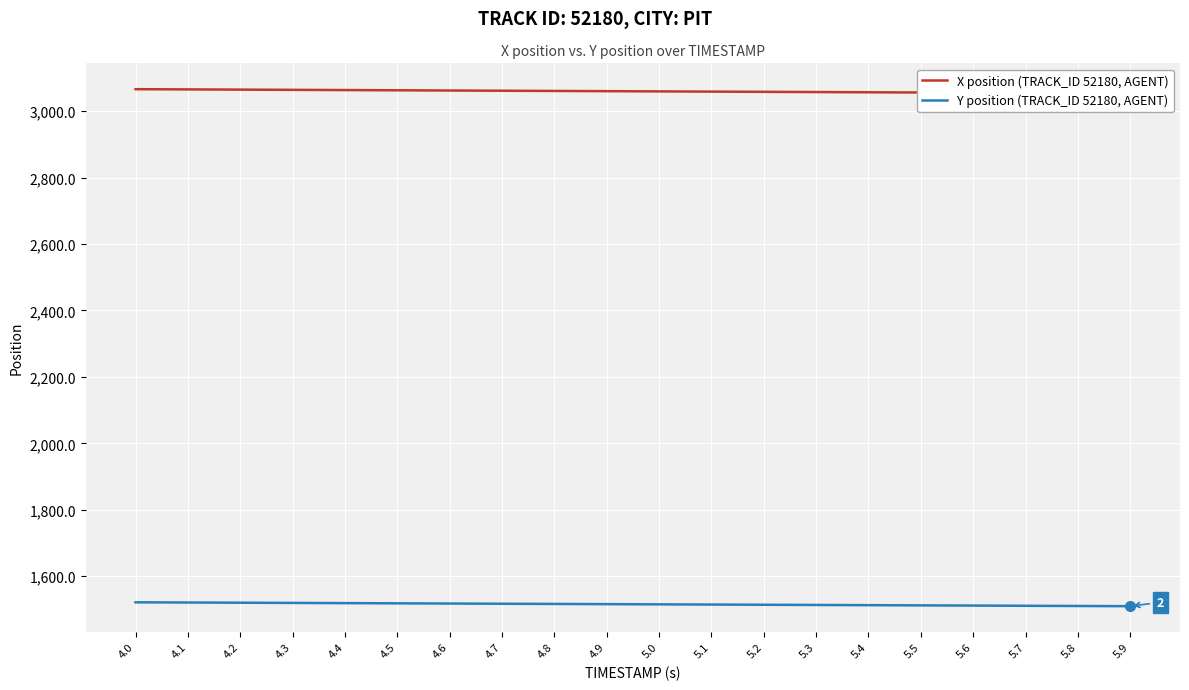

Is the value of Y position (TRACK_ID 52180, AGENT) at 5.9 greater than the value of X position (TRACK_ID 52180, AGENT) at 4.1?

No